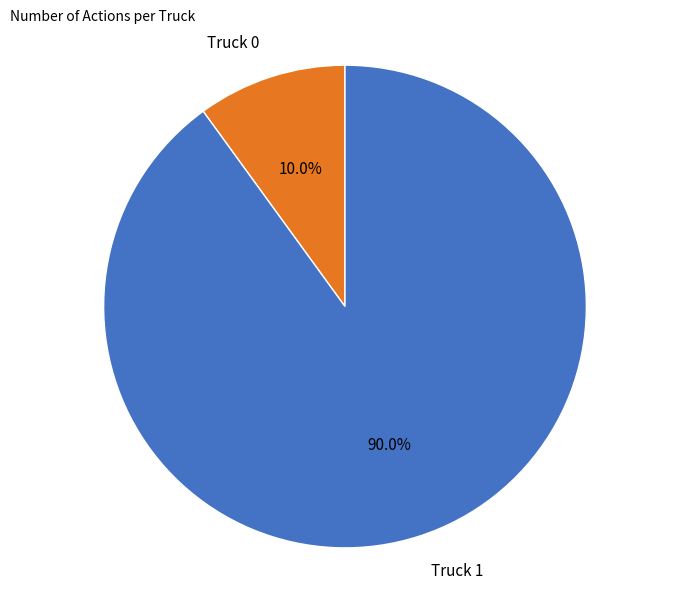

What portion of the pie excludes Truck 0?

90.0%